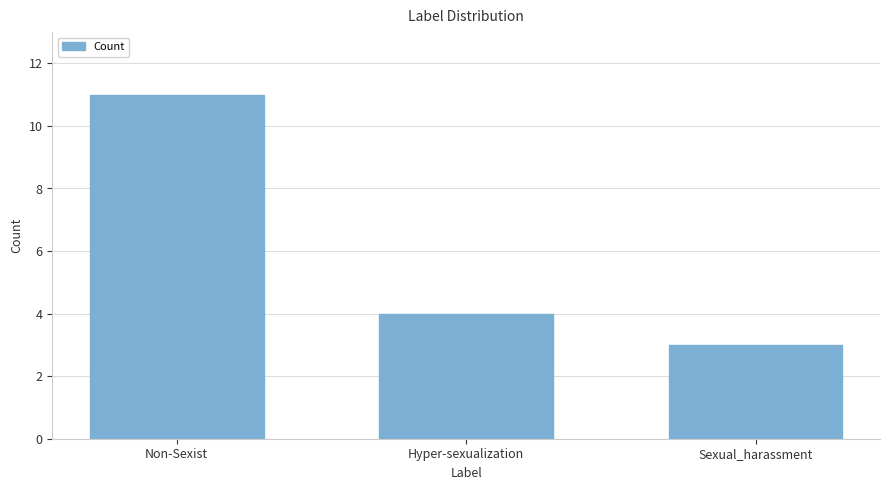

Rank the categories by value from lowest to highest.

Sexual_harassment, Hyper-sexualization, Non-Sexist